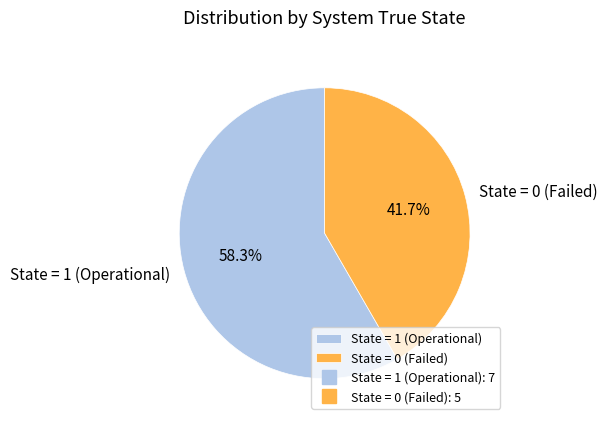

Which slice is the smallest?

State = 0 (Failed)